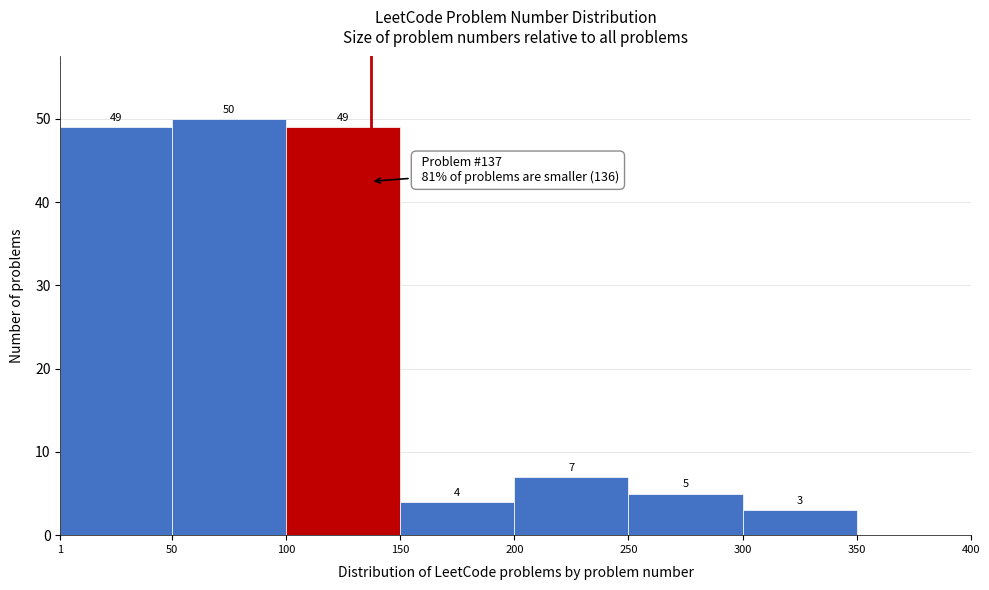

Which range on the x-axis has the tallest bar?

50 to 100